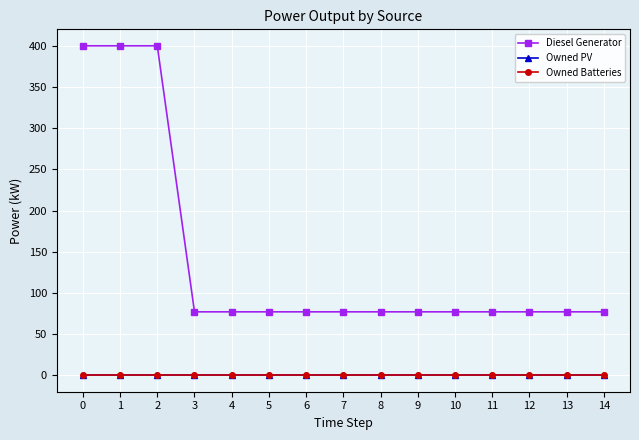

Does the chart have visible grid lines?

Yes